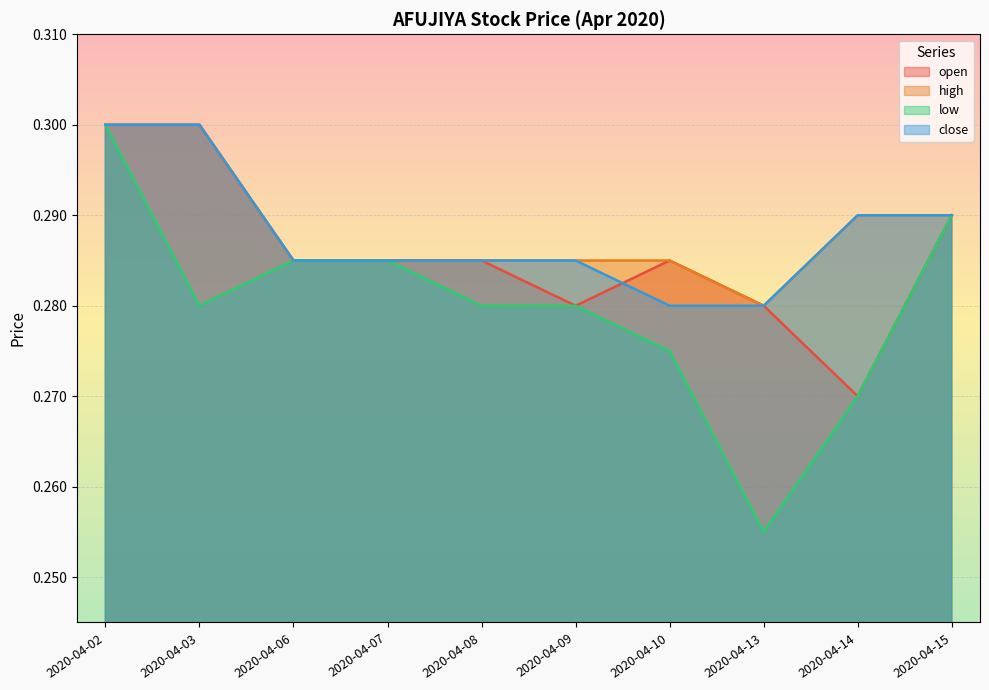

How many distinct data groups are displayed?

4